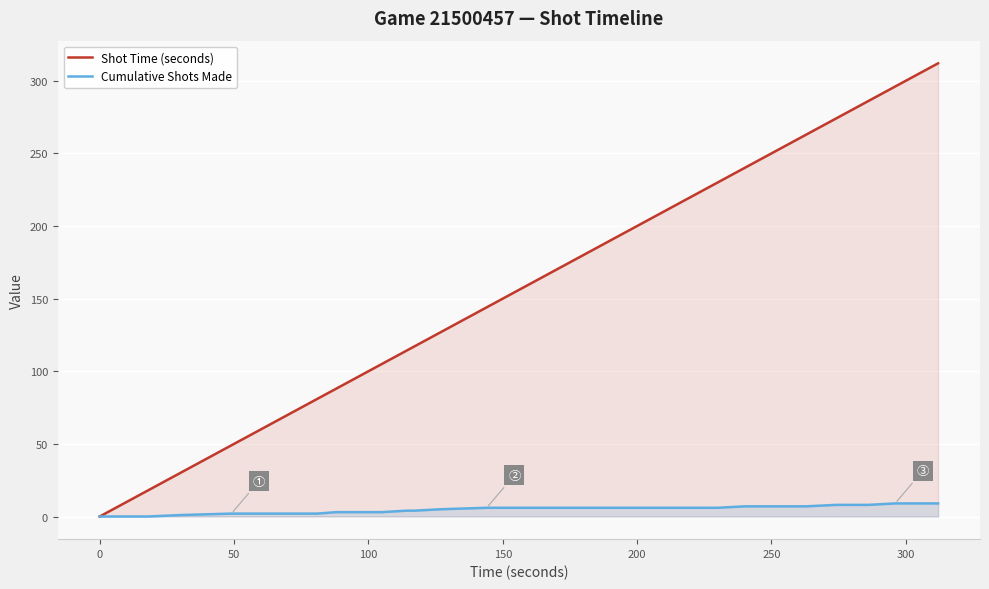

List the series in order of their overall mean, lowest first.

Cumulative Shots Made, Shot Time (seconds)